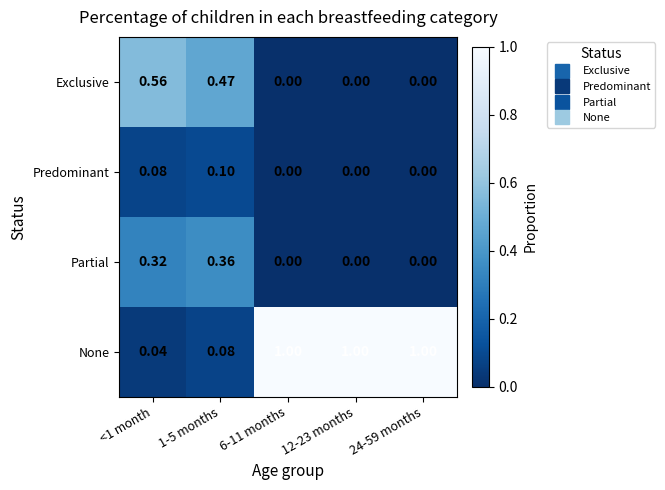

At how many categories does at least one series exceed 0?

5